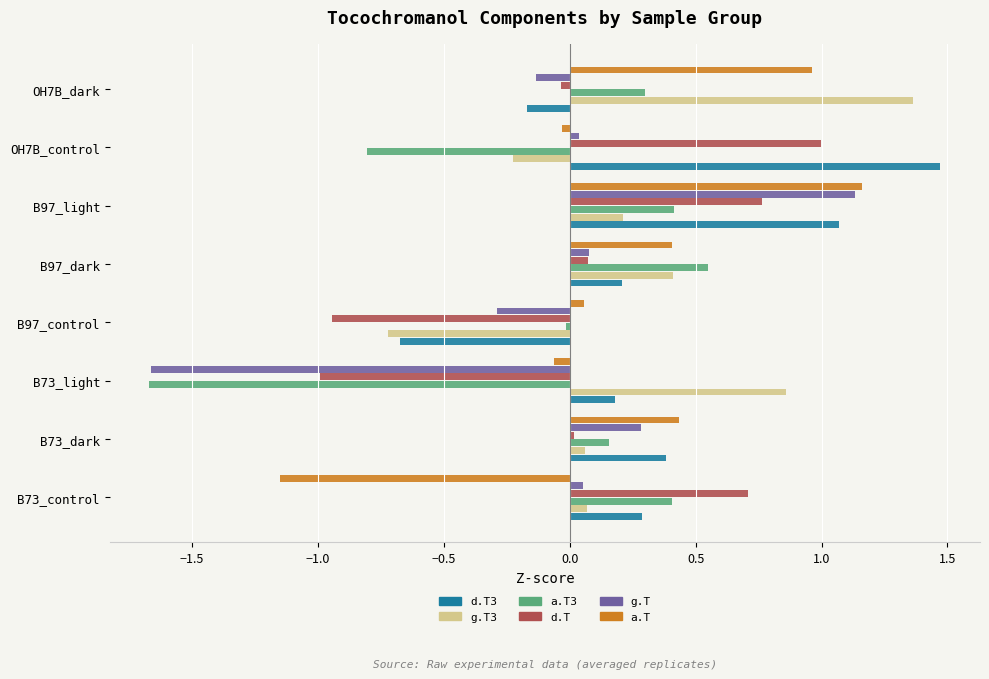

What are all the series names shown in the legend?

d.T3, g.T3, a.T3, d.T, g.T, a.T